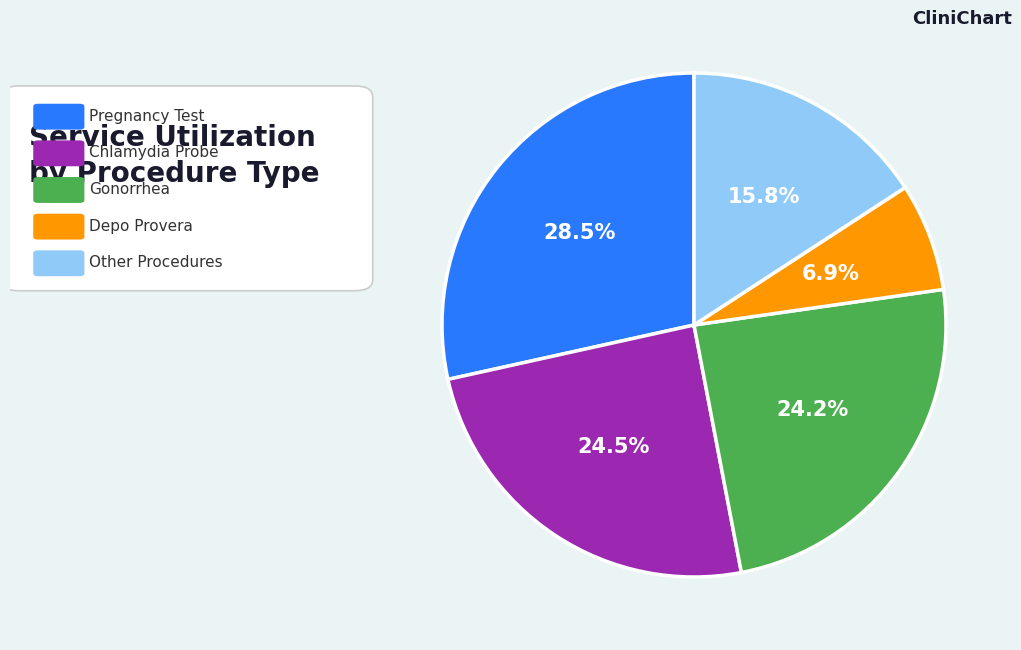

To the nearest percent, what is the average slice percentage?

20%